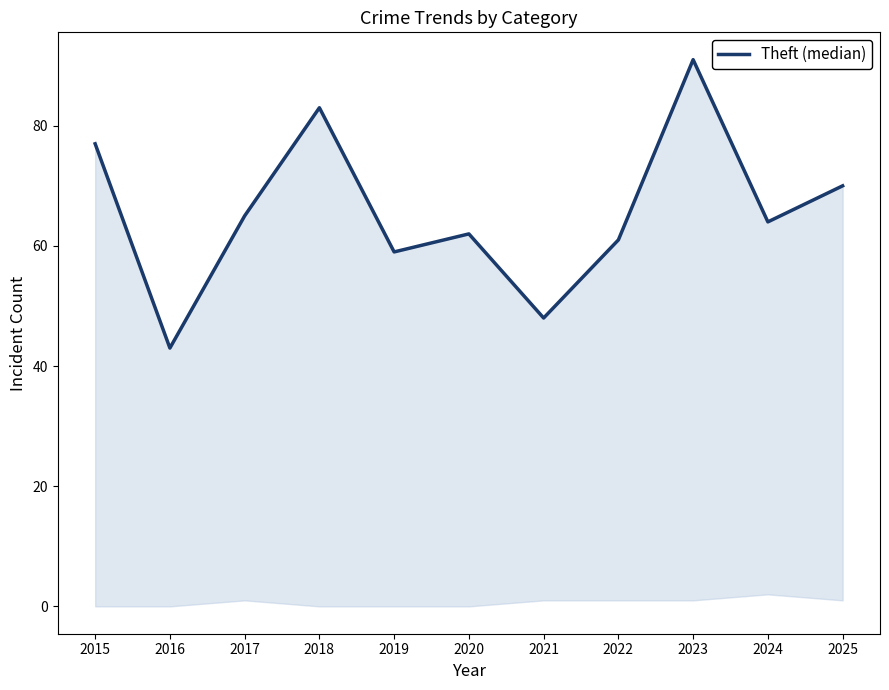

Where does the data first go above 64?

2015